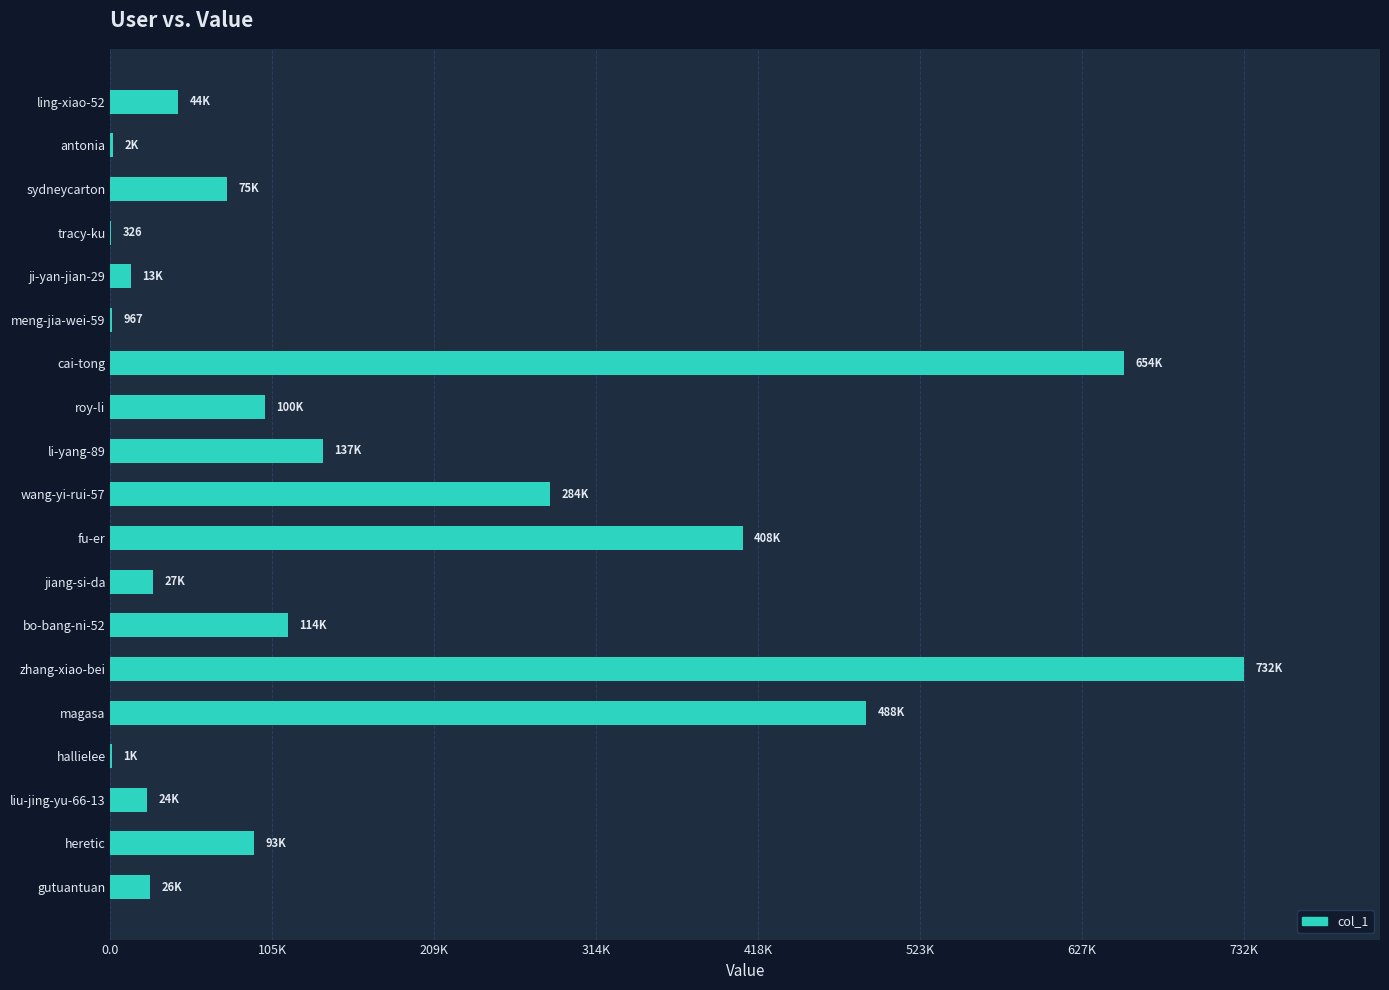

Where is the data nearest to the value 366020?

fu-er